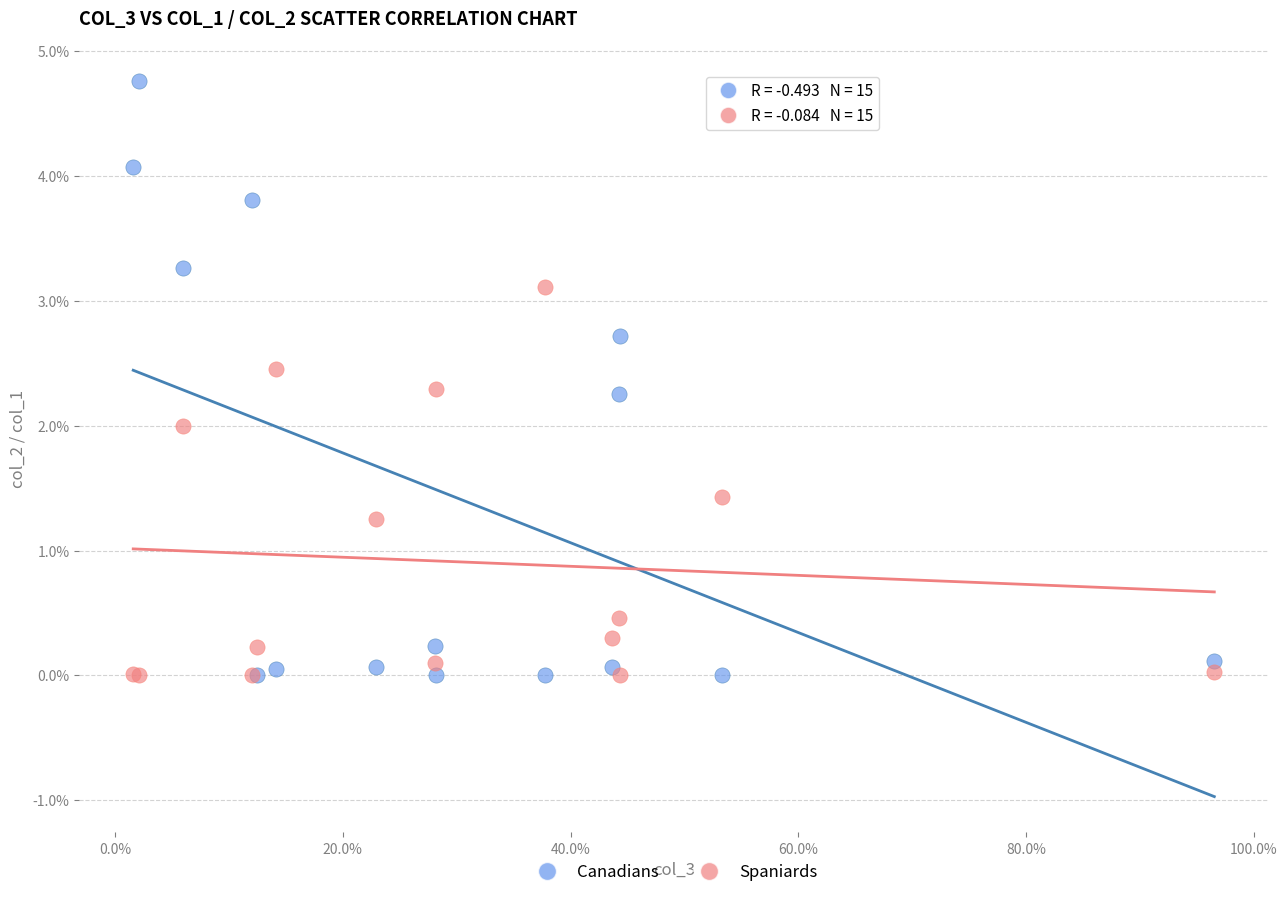

What are all the series names shown in the legend?

Canadians, Spaniards